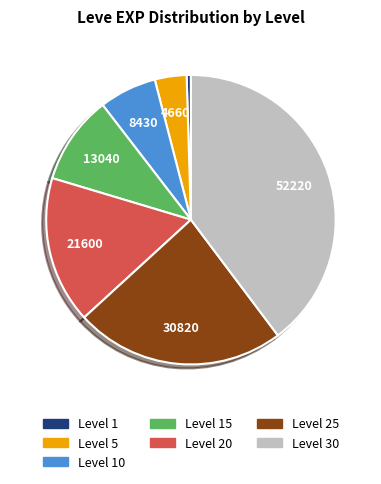

Is there any slice that represents more than half of the pie?

No